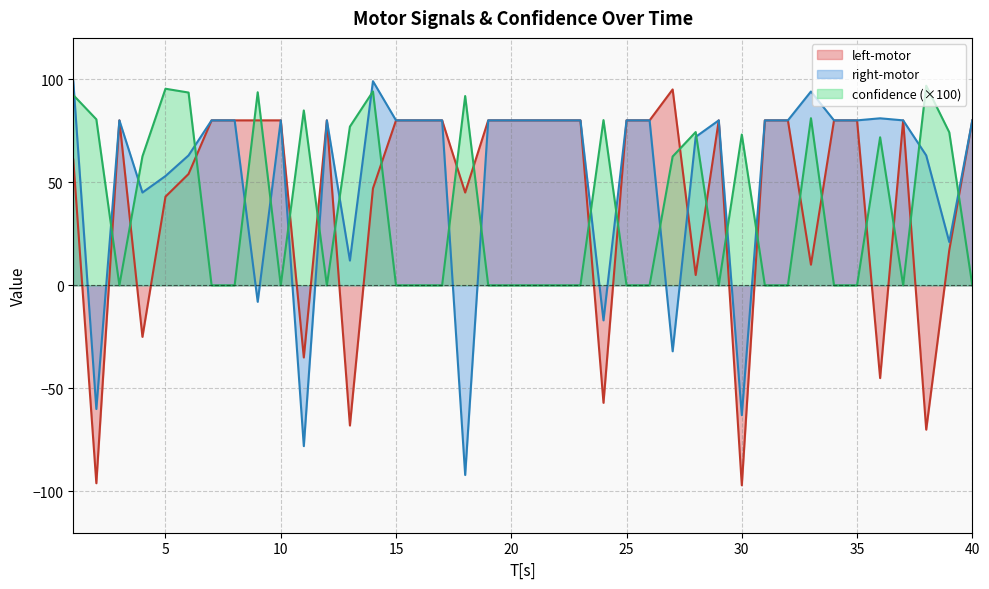

How many interior local valleys does the left-motor series have?

11